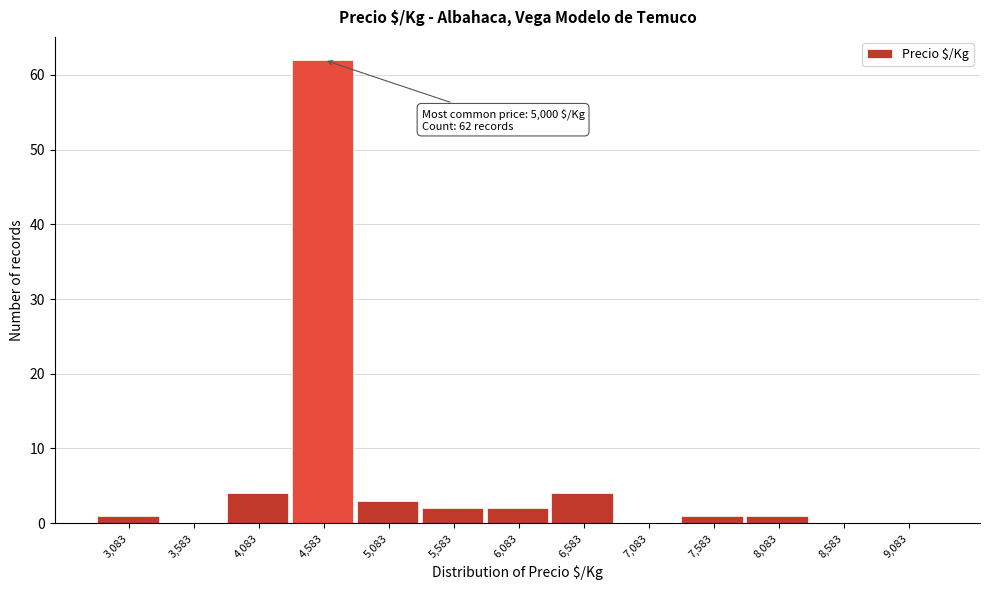

Reading left to right, transcribe all the data shown in this chart.

3,083=1	3,583=0	4,083=4	4,583=62	5,083=3	5,583=2	6,083=2	6,583=4	7,083=0	7,583=1	8,083=1	8,583=0	9,083=0